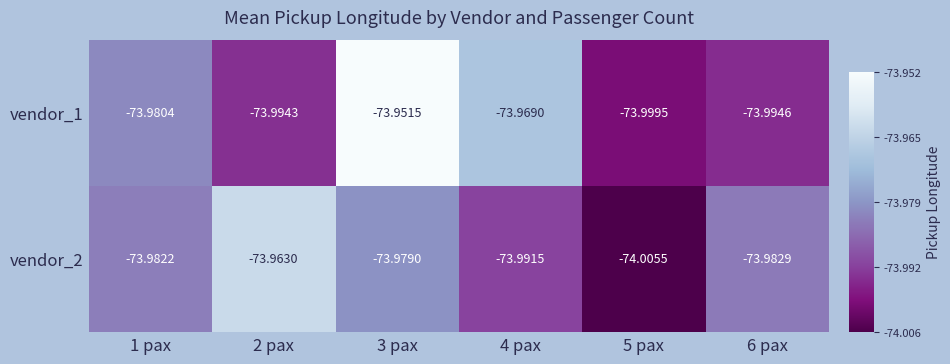

Which series changed the most between 3 pax and 5 pax?

vendor_1